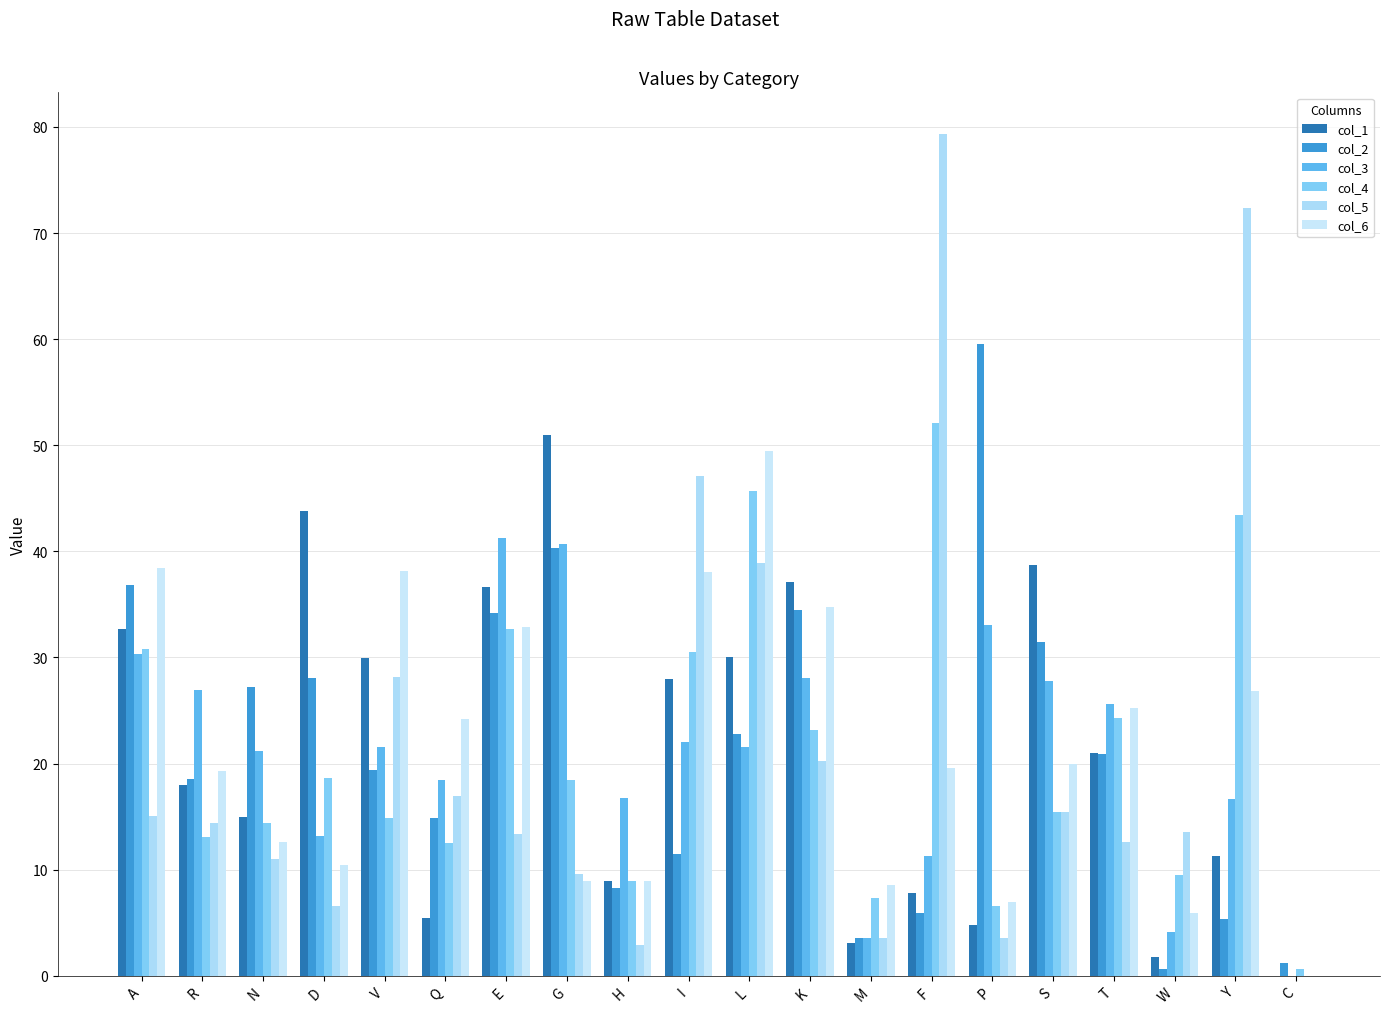

What is the sum of all col_4 values?

423.1